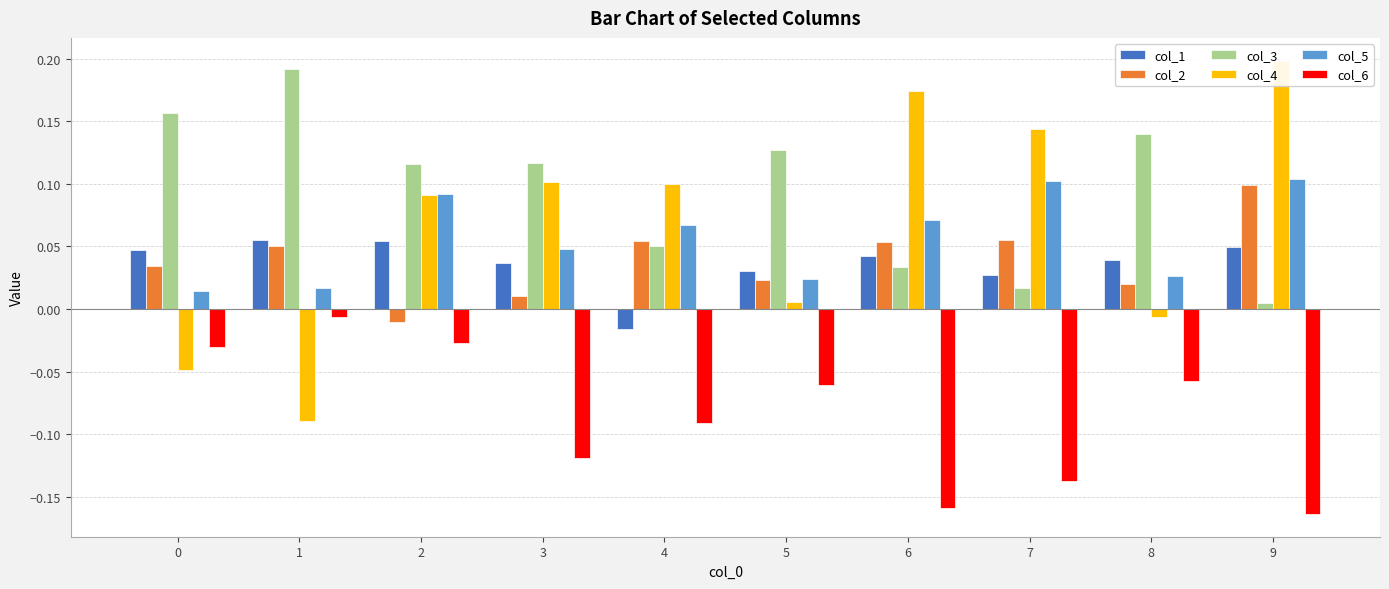

How many series are shown in this chart?

6